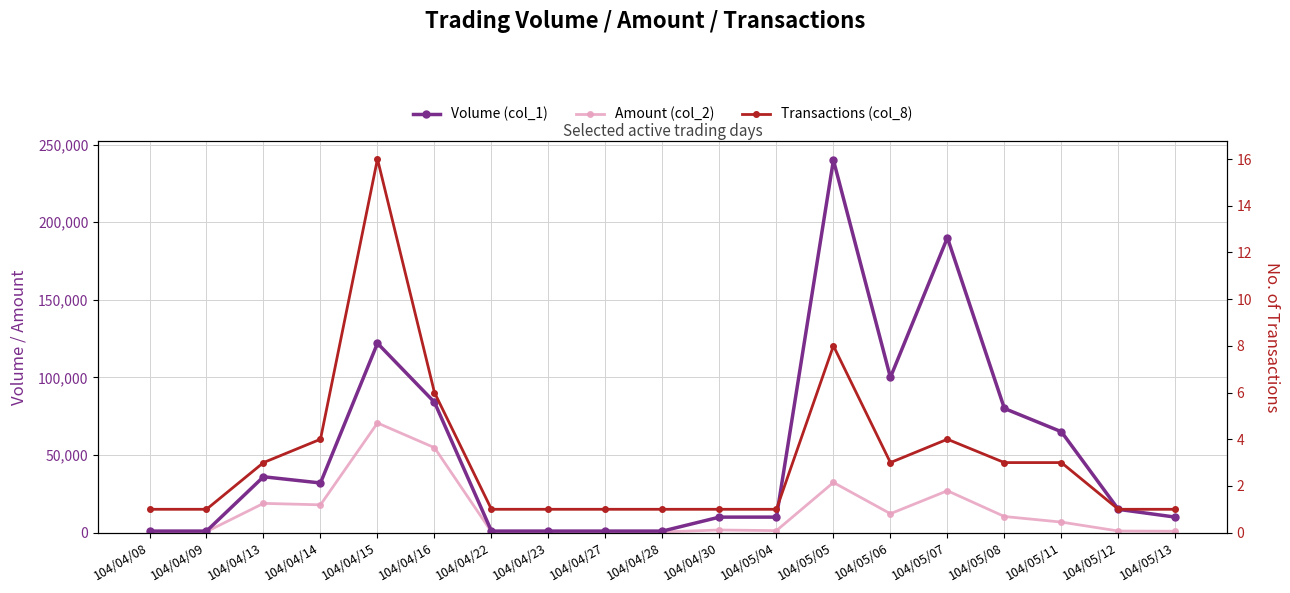

Is the value of Volume (col_1) at 104/05/12 greater than the value of Transactions (col_8) at 104/04/09?

Yes